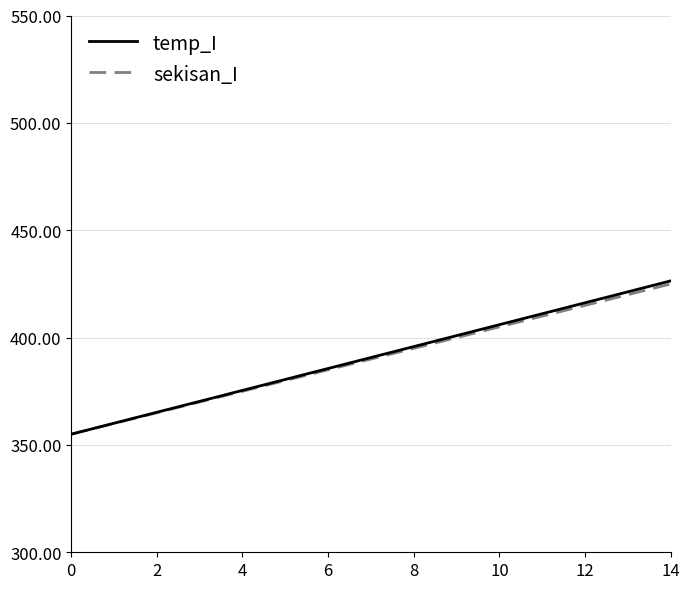

Reading left to right, extract all data points from this chart.

temp_I: 355.0	360.1	365.2	370.3	375.4	380.5	385.6	390.7	395.8	400.9	406.0	411.1	416.2	421.3	426.4
sekisan_I: 355.0	360.0	365.0	370.0	375.0	380.0	385.0	390.0	395.0	400.0	405.0	410.0	415.0	420.0	425.0